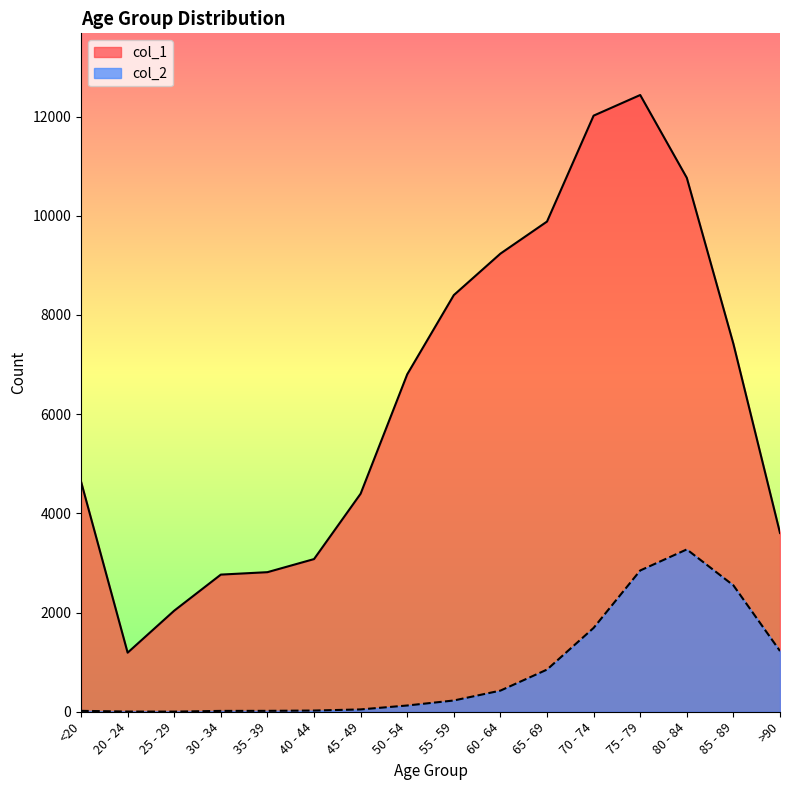

True or false: col_1 has a value of 4396 at 45 - 49.

True